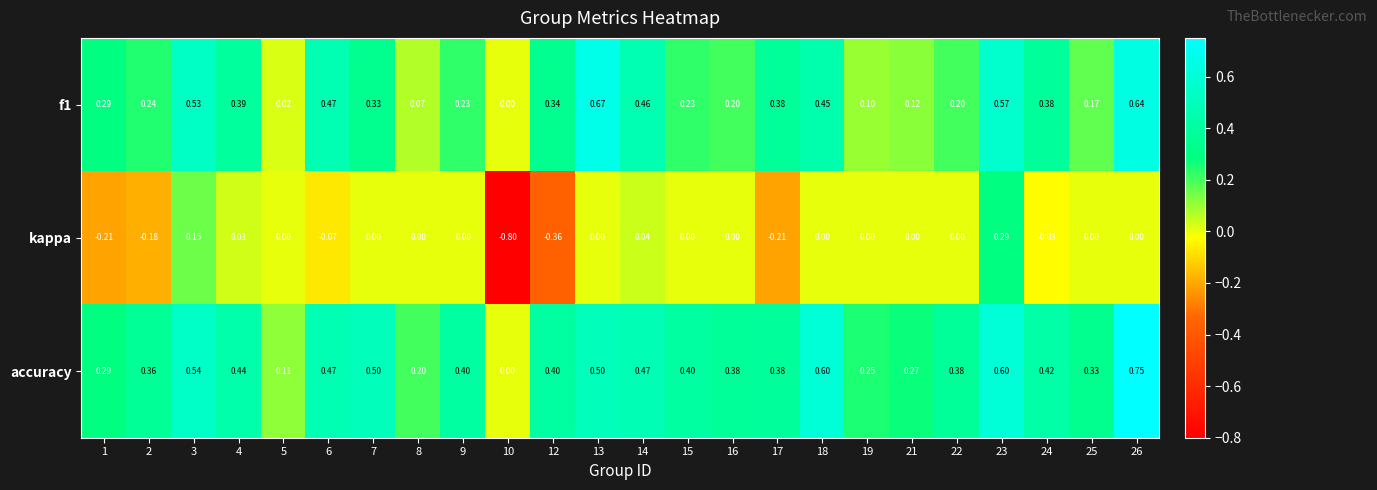

How many positive values does the accuracy series have?

23